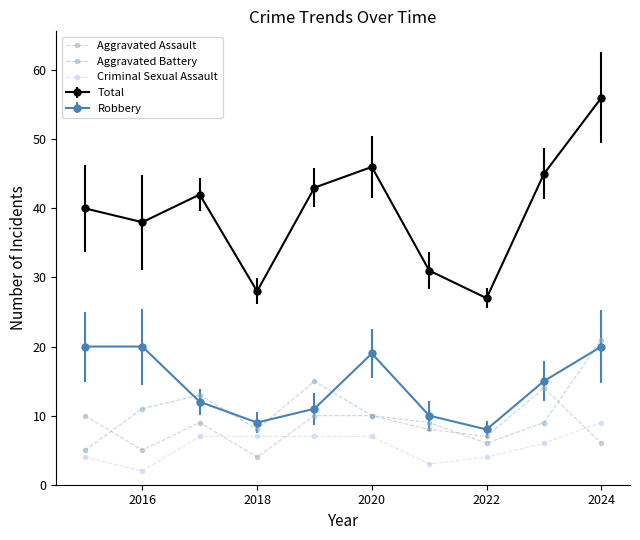

How many values in the Aggravated Assault series are below 9?

5